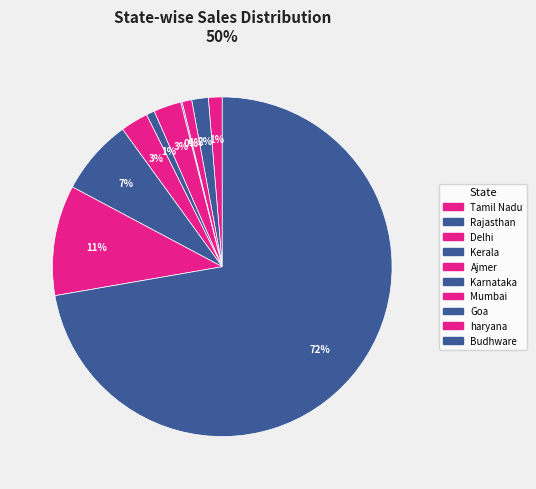

To the nearest percent, what is the difference between the largest and smallest slice percentages?

72%